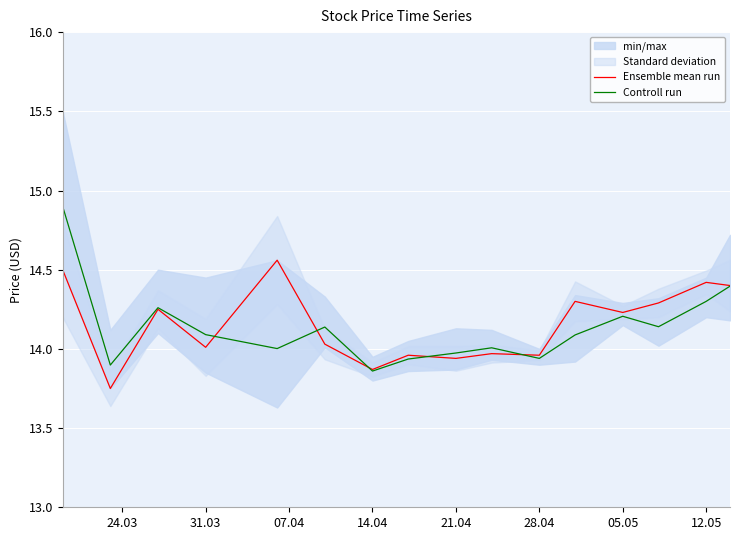

True or false: Ensemble mean run has a value of 20.7 at 28.04.

False